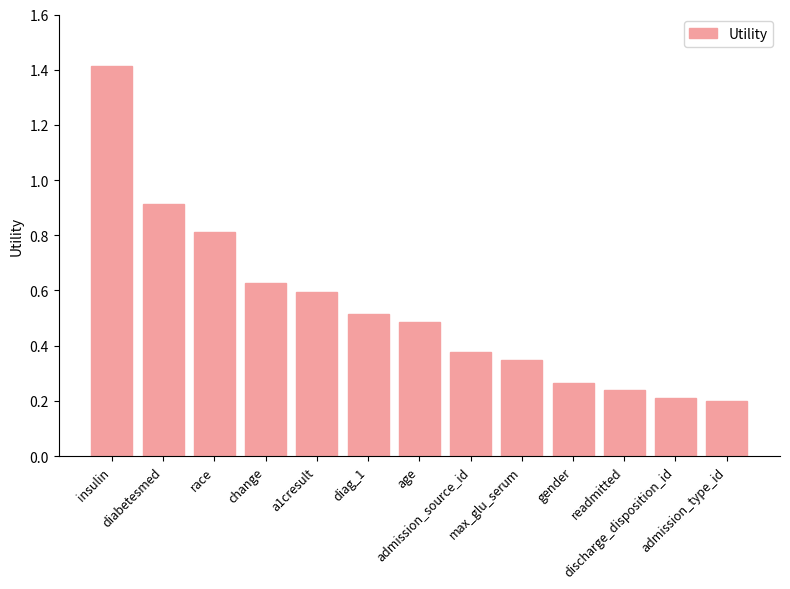

What position from the left is discharge_disposition_id?

12